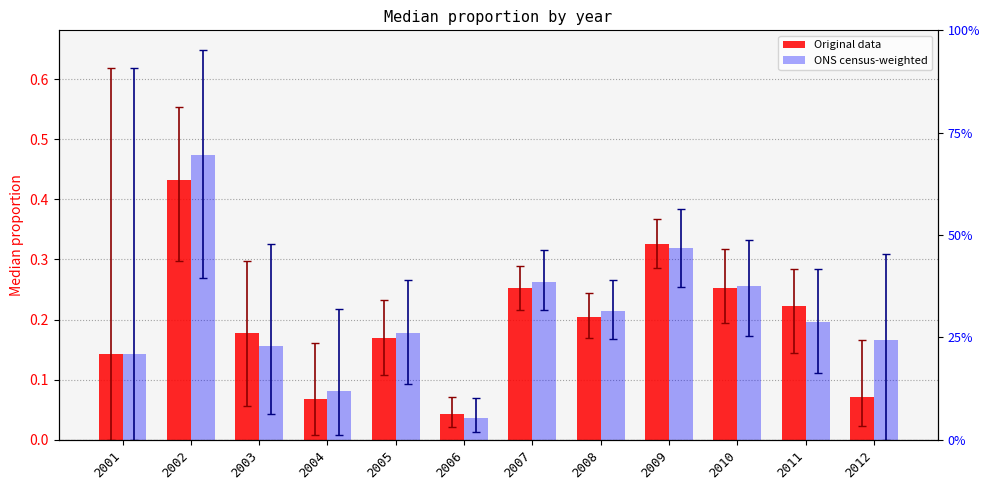

Count the number of data series in this chart.

2